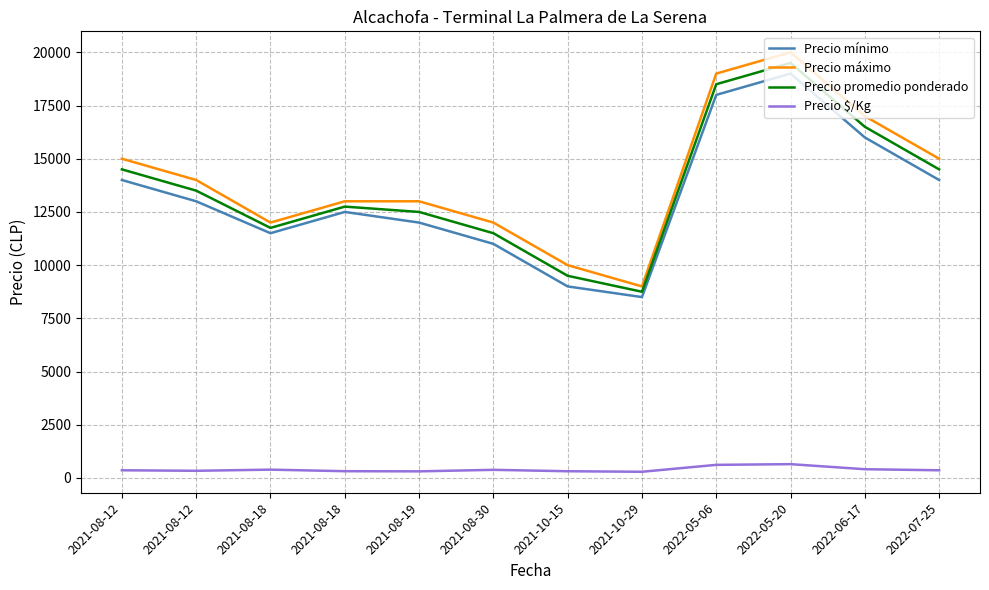

What are all the series names shown in the legend?

Precio mínimo, Precio máximo, Precio promedio ponderado, Precio $/Kg